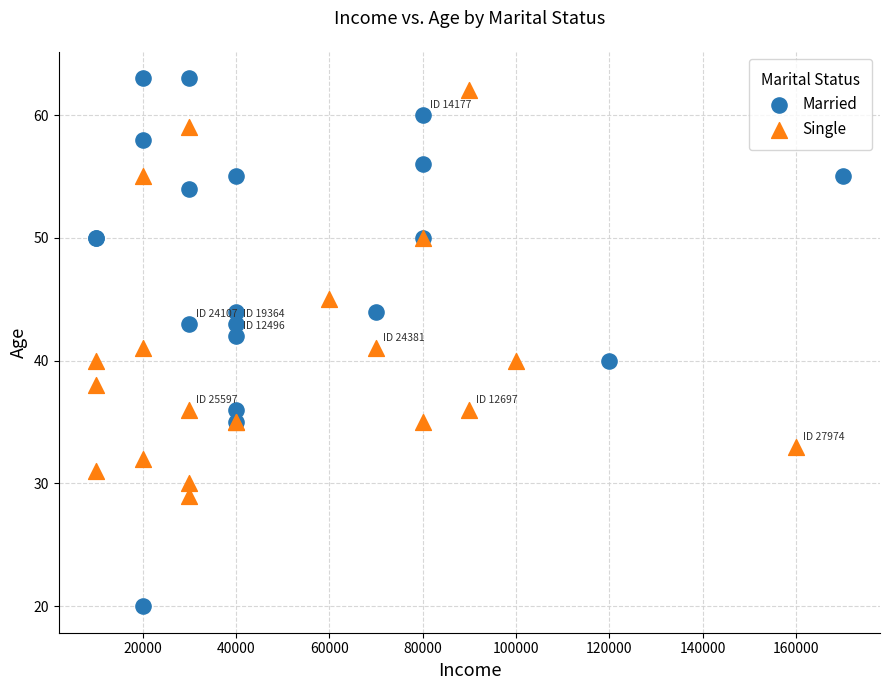

Which series reaches the minimum Y coordinate?

Married